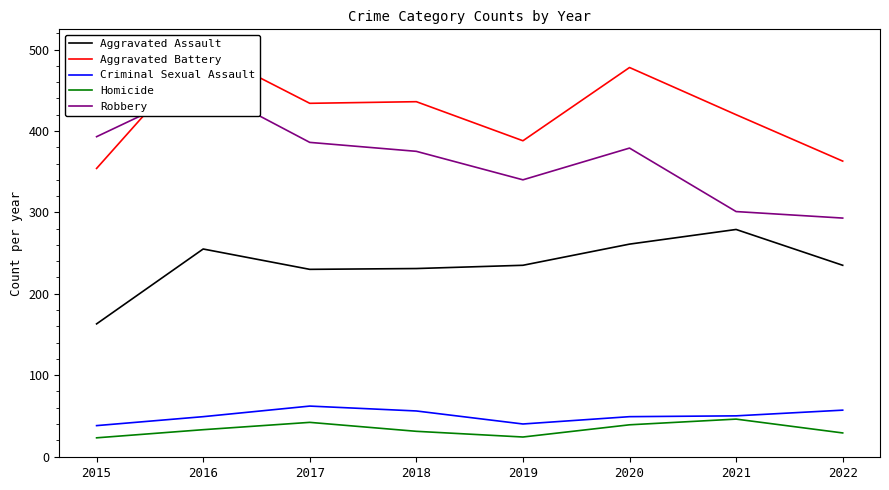

What are all the series names shown in the legend?

Aggravated Assault, Aggravated Battery, Criminal Sexual Assault, Homicide, Robbery